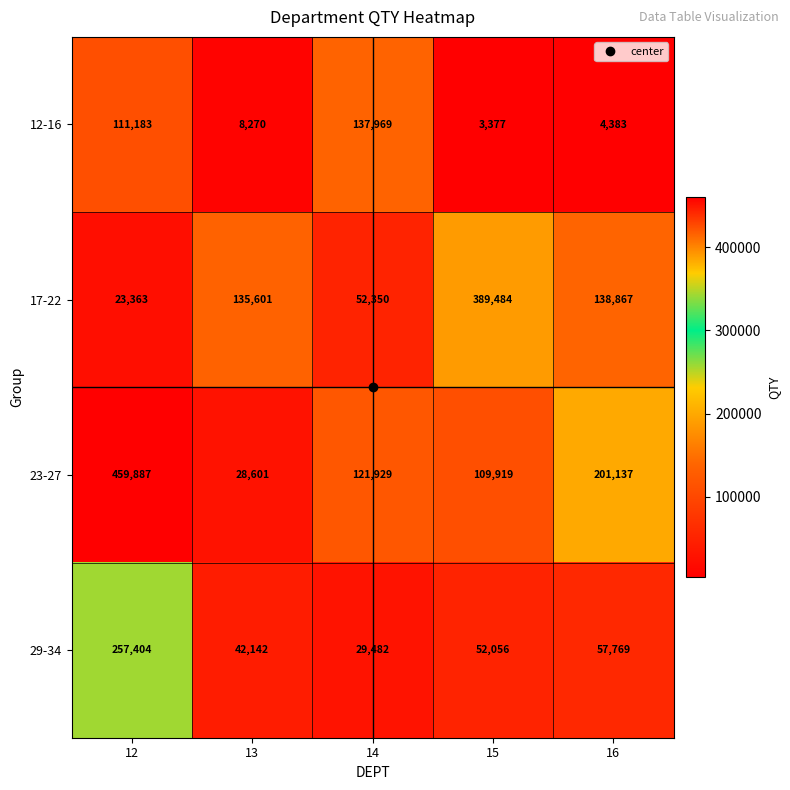

Which series has the largest total across all categories?

23-27